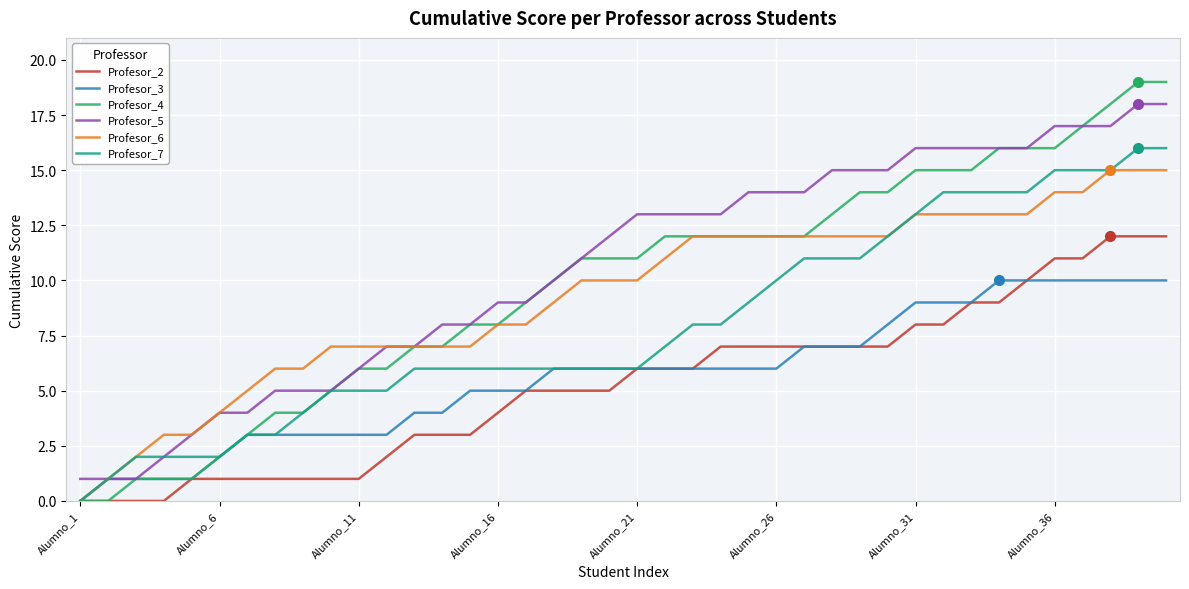

List the series in order of their peak value, lowest first.

Profesor_3, Profesor_2, Profesor_6, Profesor_7, Profesor_5, Profesor_4